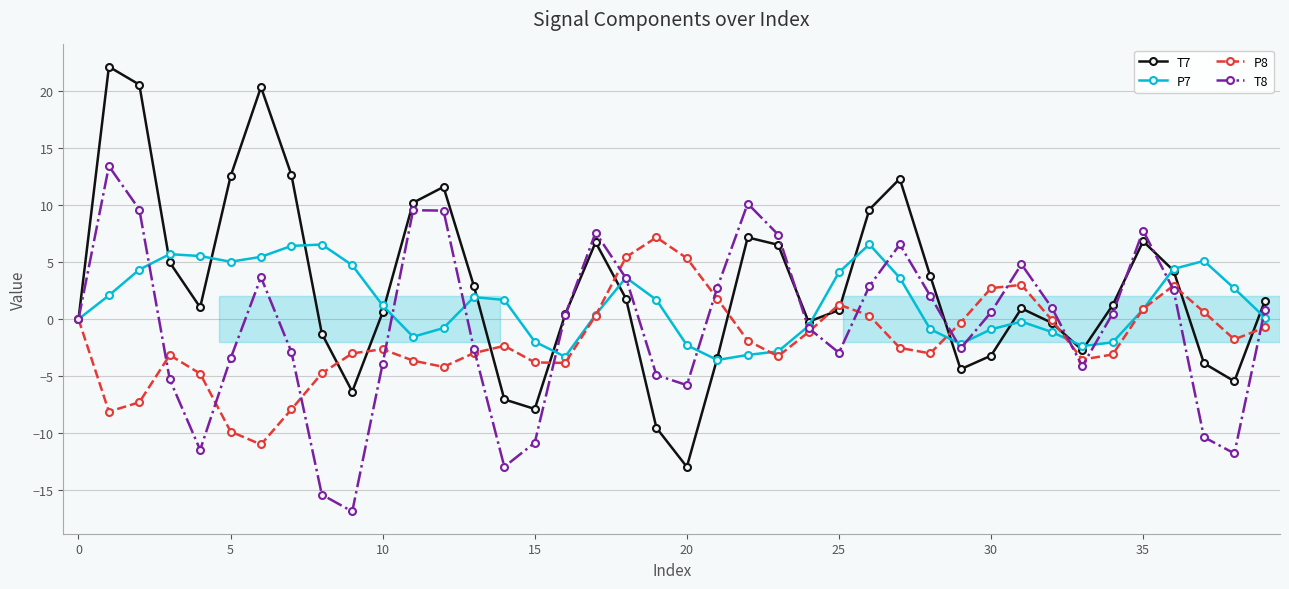

What is the difference between the maximum and second lowest values in the P8 series?

17.0